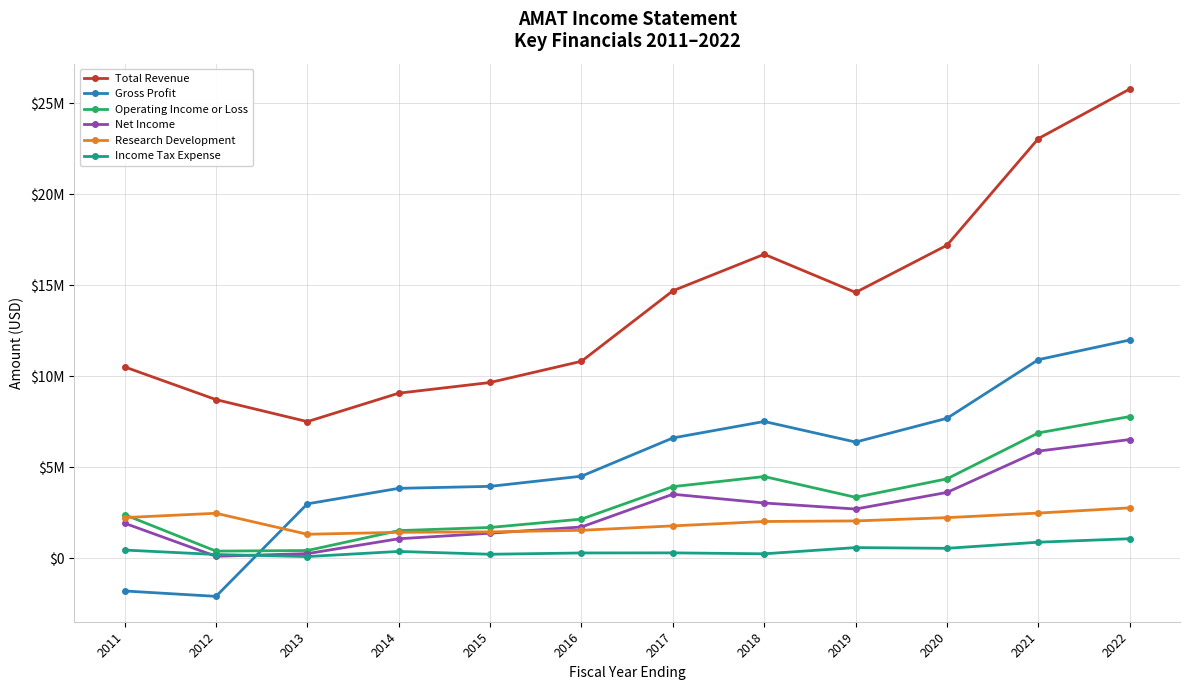

What is the value of the Income Tax Expense point at the 3rd from the left?

94000